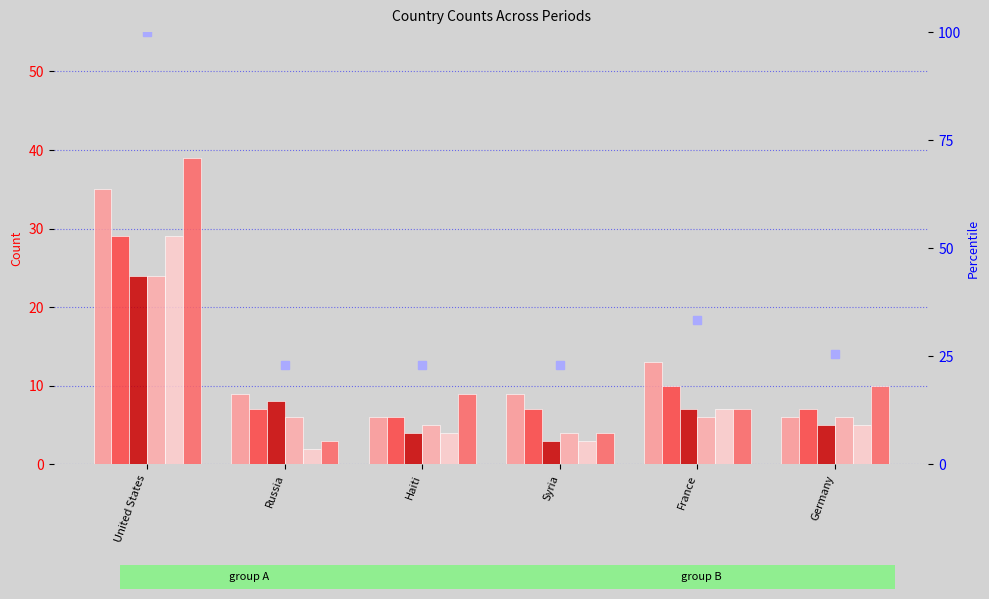

Is the value of col_56 (2016/2/20-3/19) at Haiti greater than the value of col_1 (2016/11/20-12/21) at France?

No